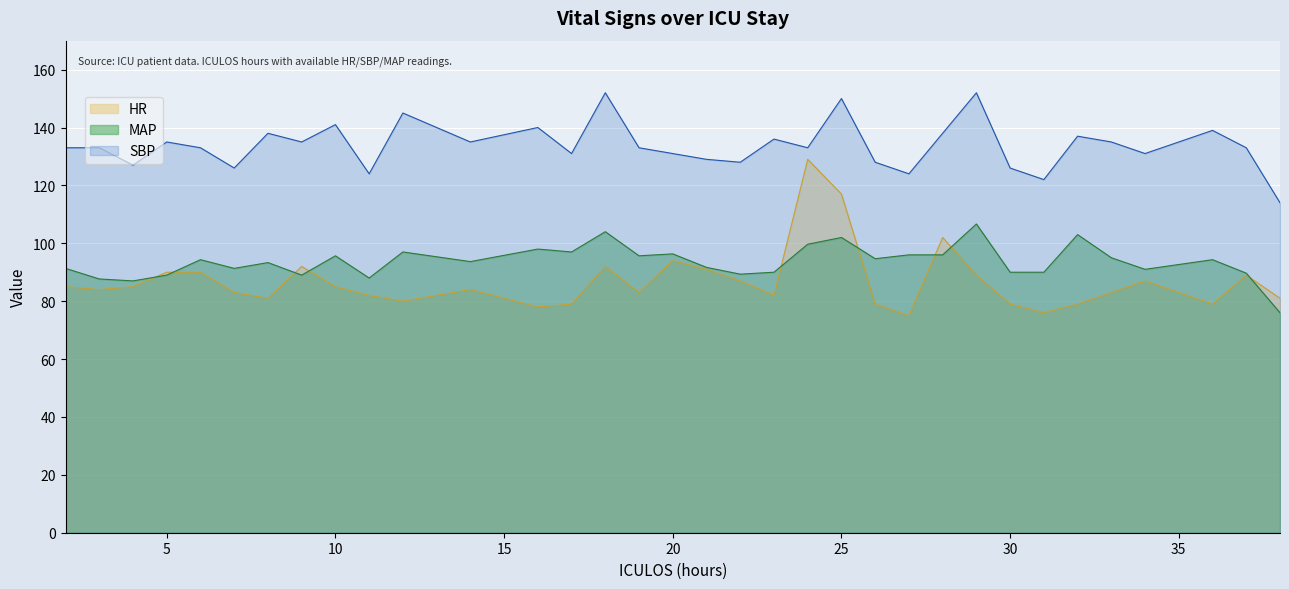

What is the lowest value of the SBP series?

114.0